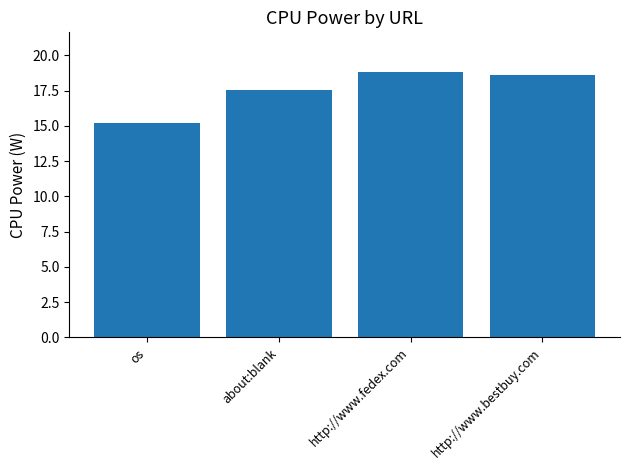

How many bars are there in total?

4